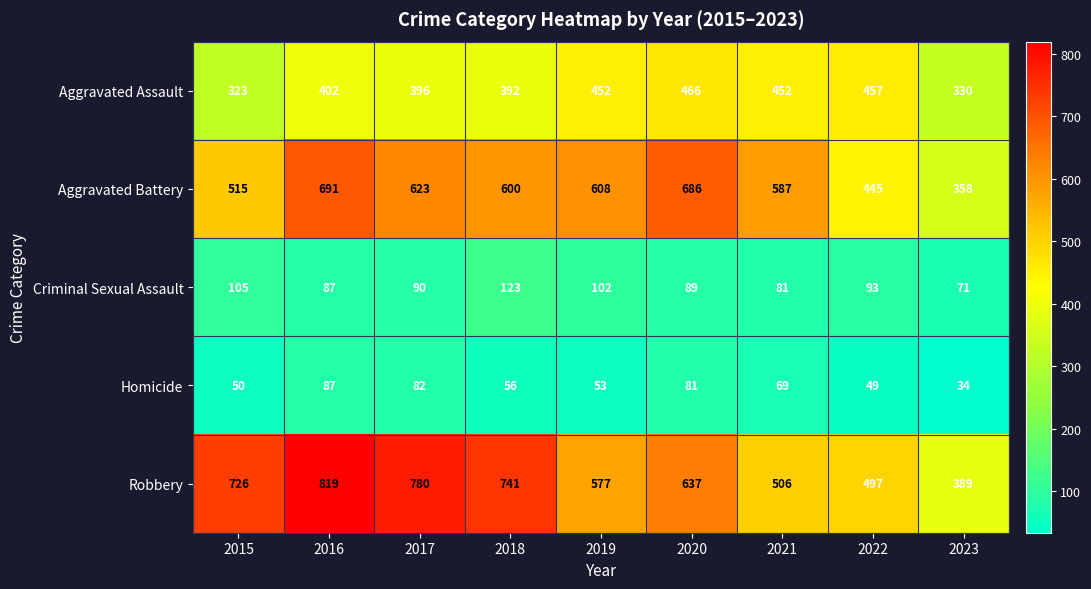

The value of Criminal Sexual Assault at 2019 is 38. True or false?

False